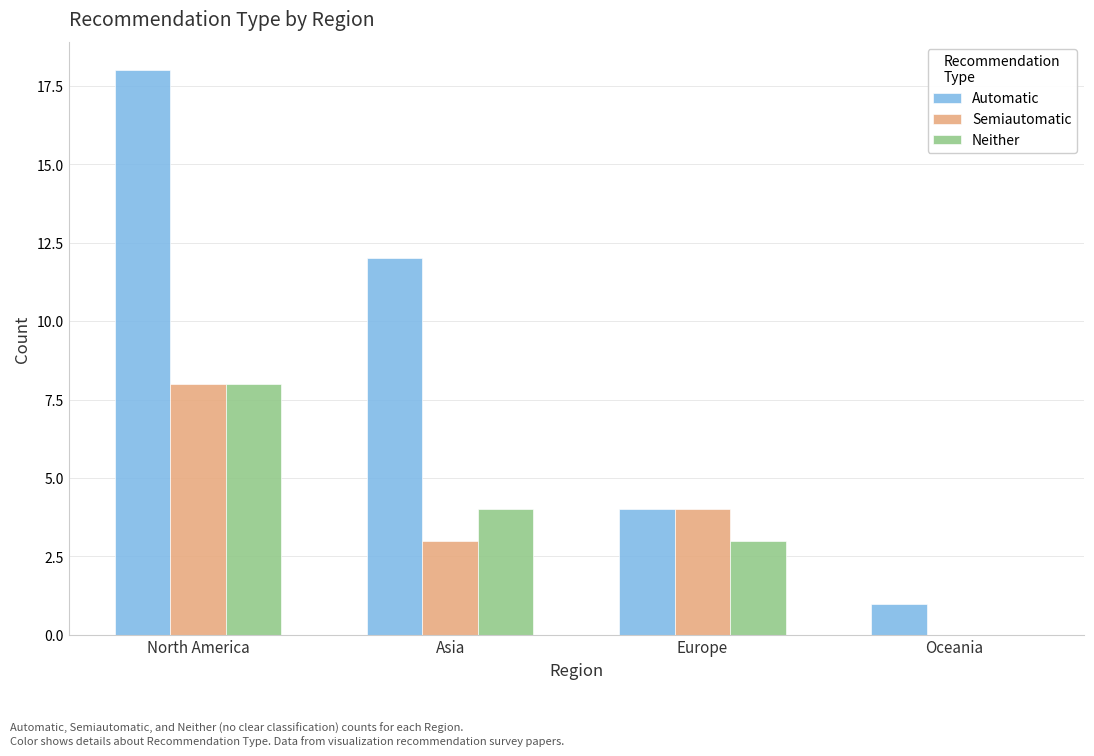

Does the chart contain stacked bars?

No